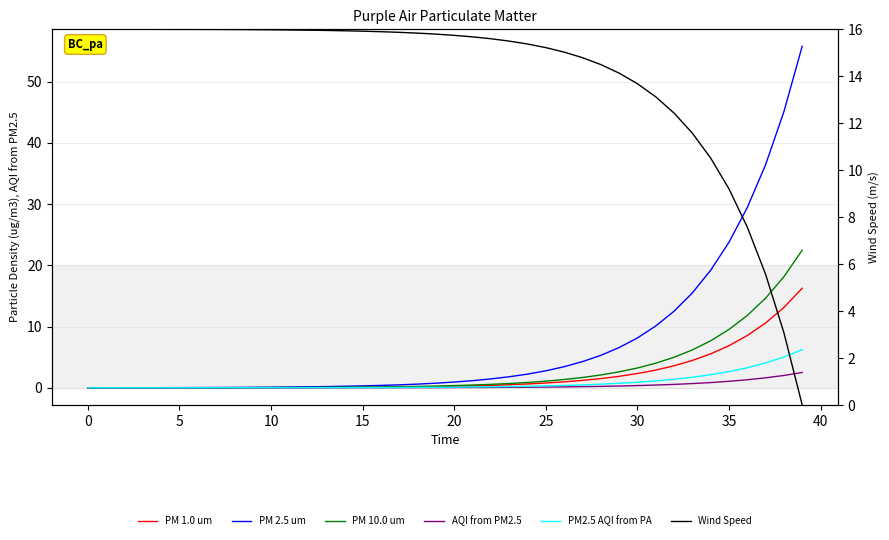

At which category does the chart reach its peak across all series?

39